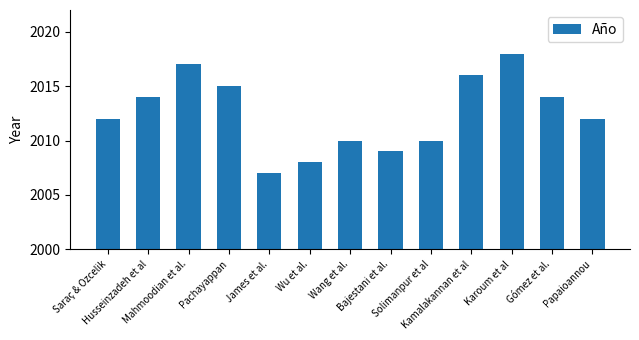

What is the change in value from Pachayappan to Karoum et al?

+3